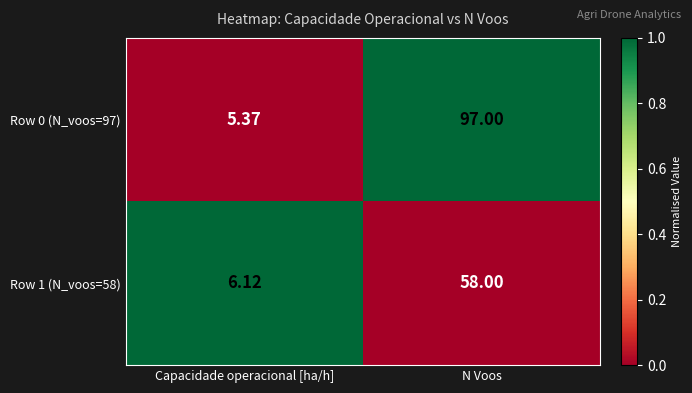

Which category has the lowest value across all series?

Capacidade operacional [ha/h]